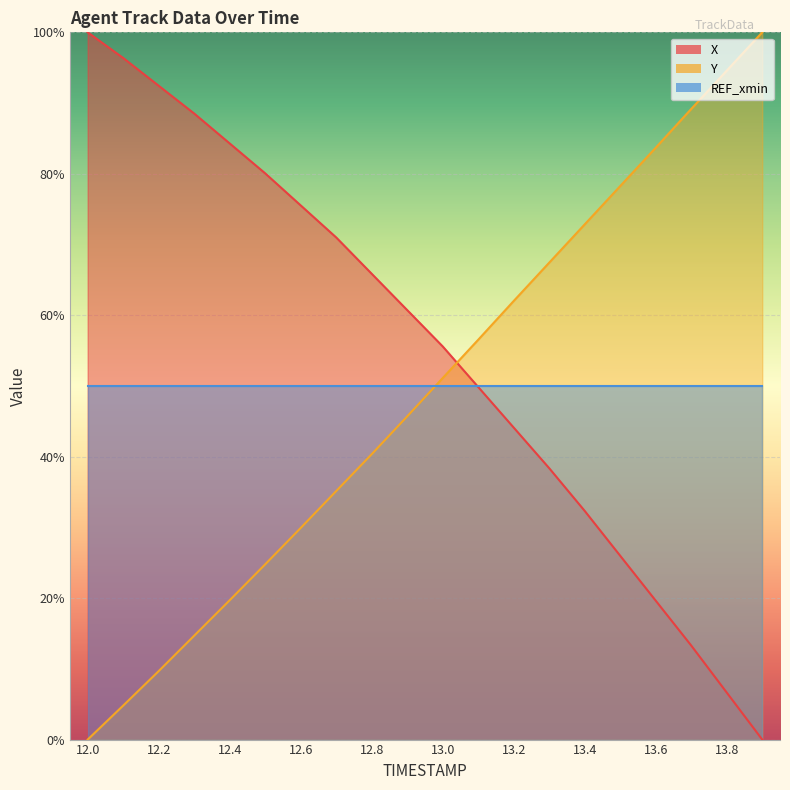

What is the sum of all X values?

1100.6